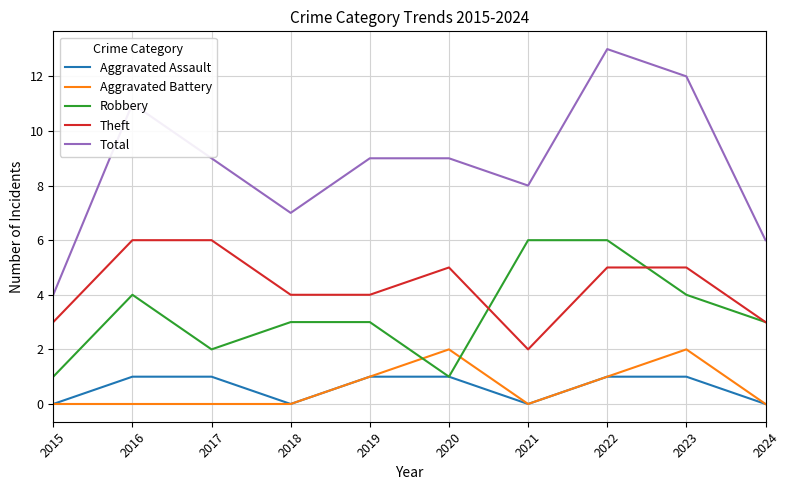

Is it true that Total equals 15 at 2019?

False